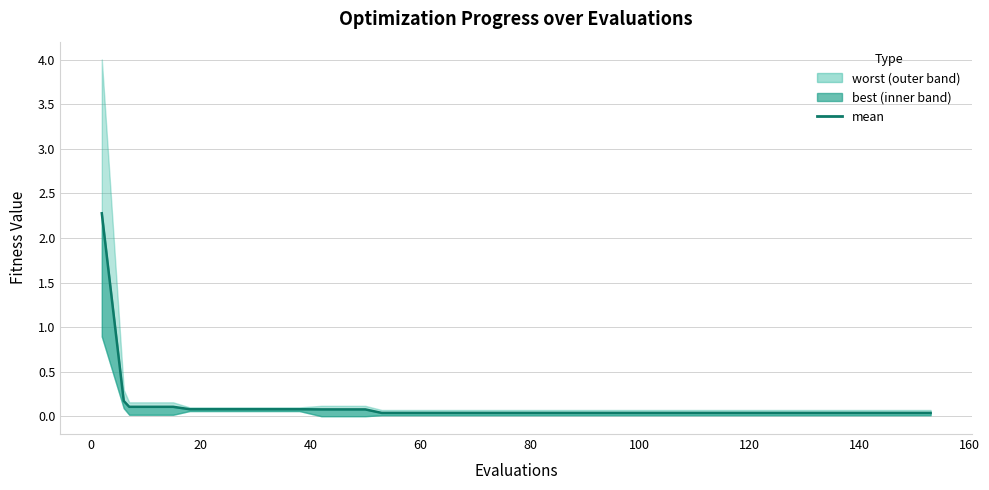

How many lines are shown in the chart?

1